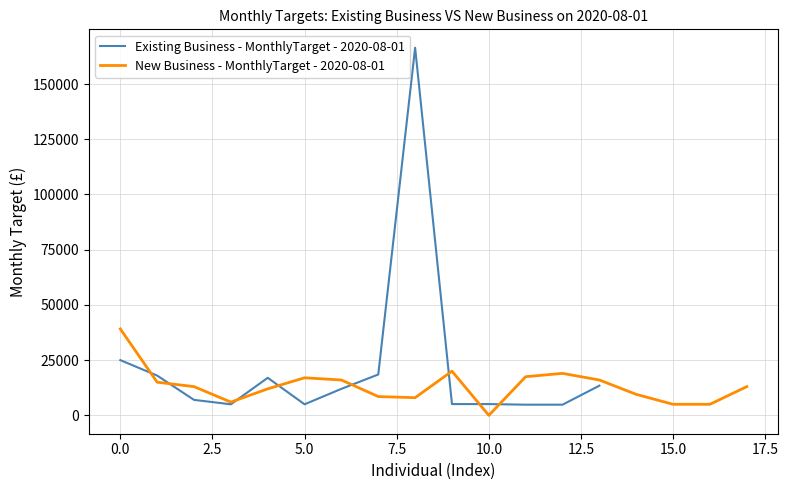

Is it true that the value at Tyrone Phillips is 8494?

False